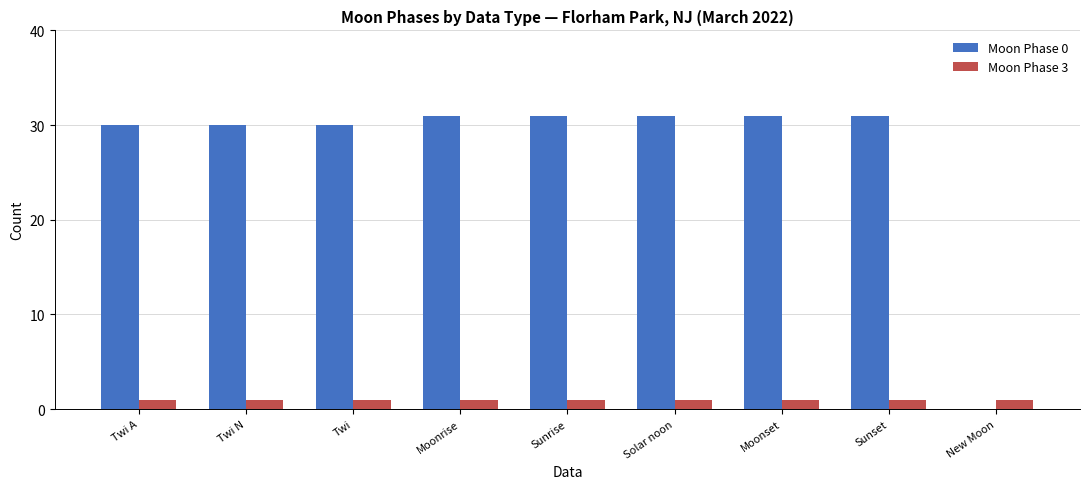

Is the value of Moon Phase 3 at Twi greater than the value of Moon Phase 0 at Sunset?

No